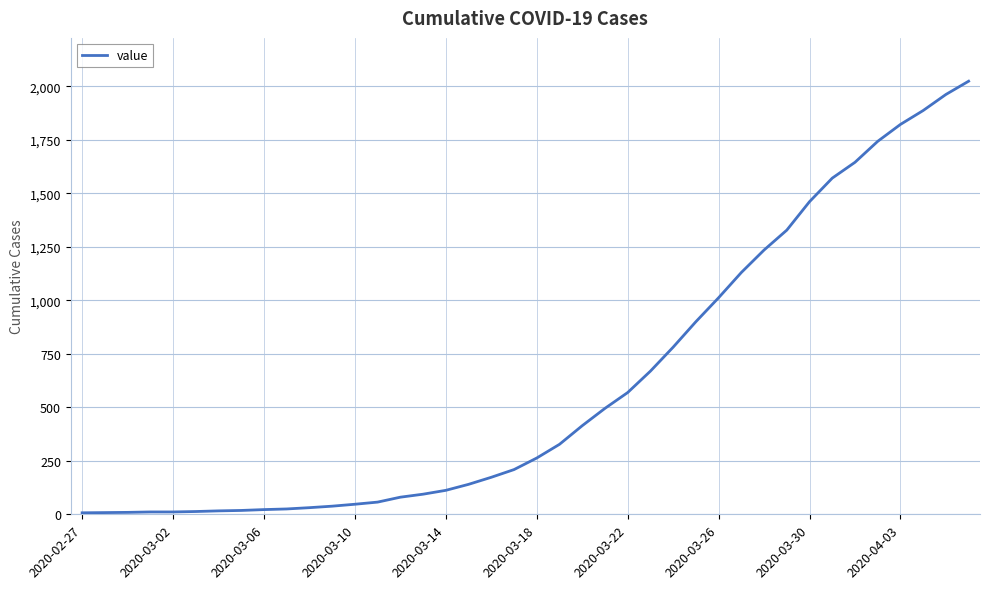

What is the greatest value displayed?

2024